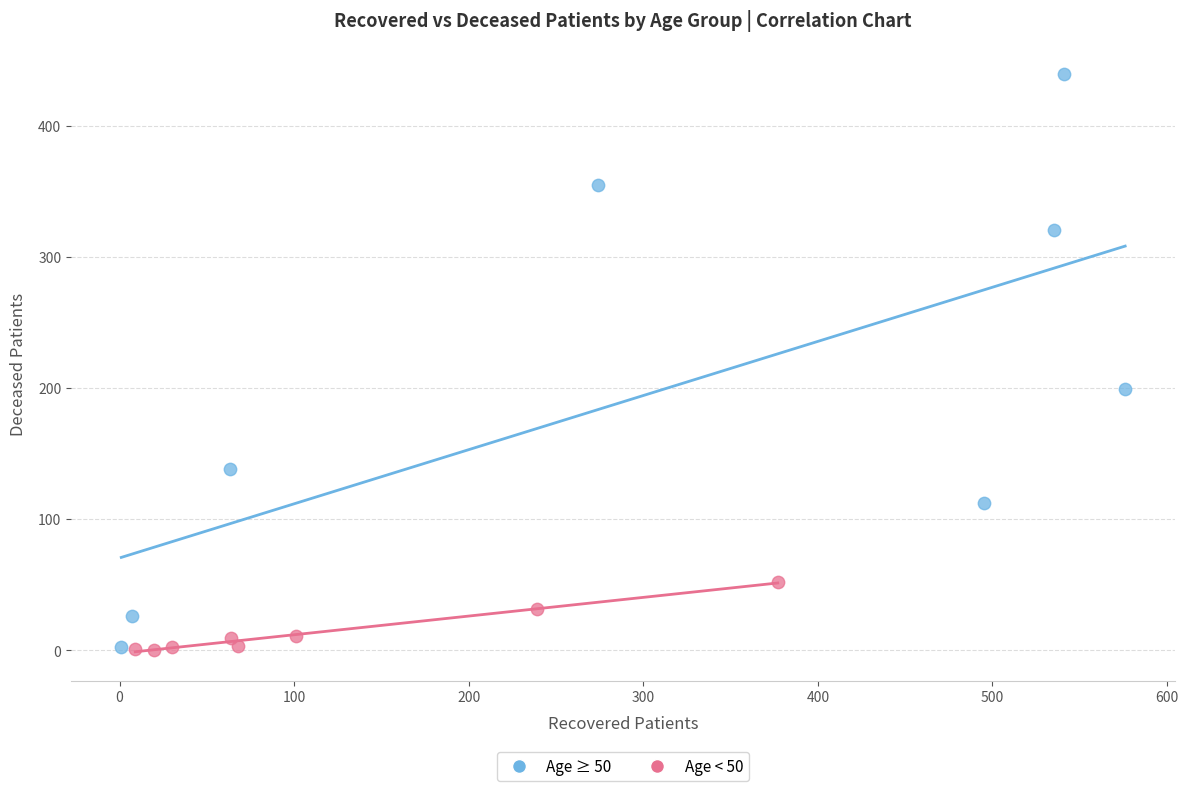

Which series contains the highest Y value?

Age ≥ 50